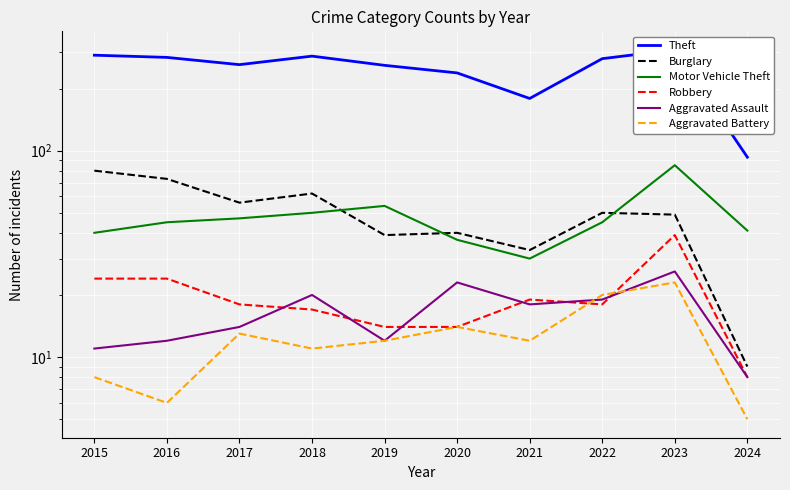

At which label is Burglary closest to 44?

2020